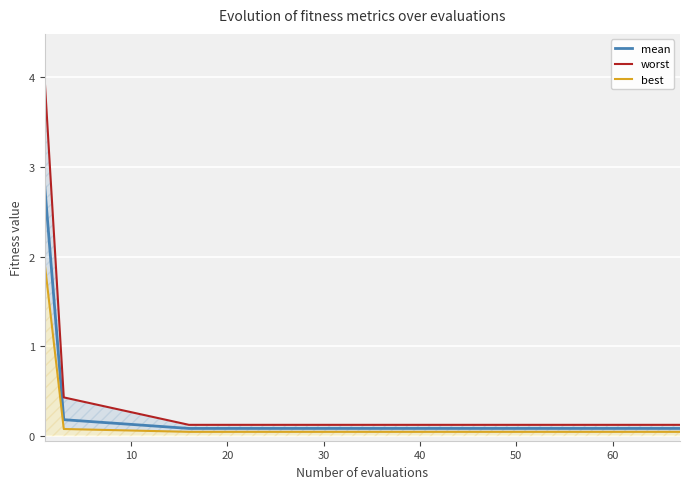

True or false: best and worst cross at least once.

False